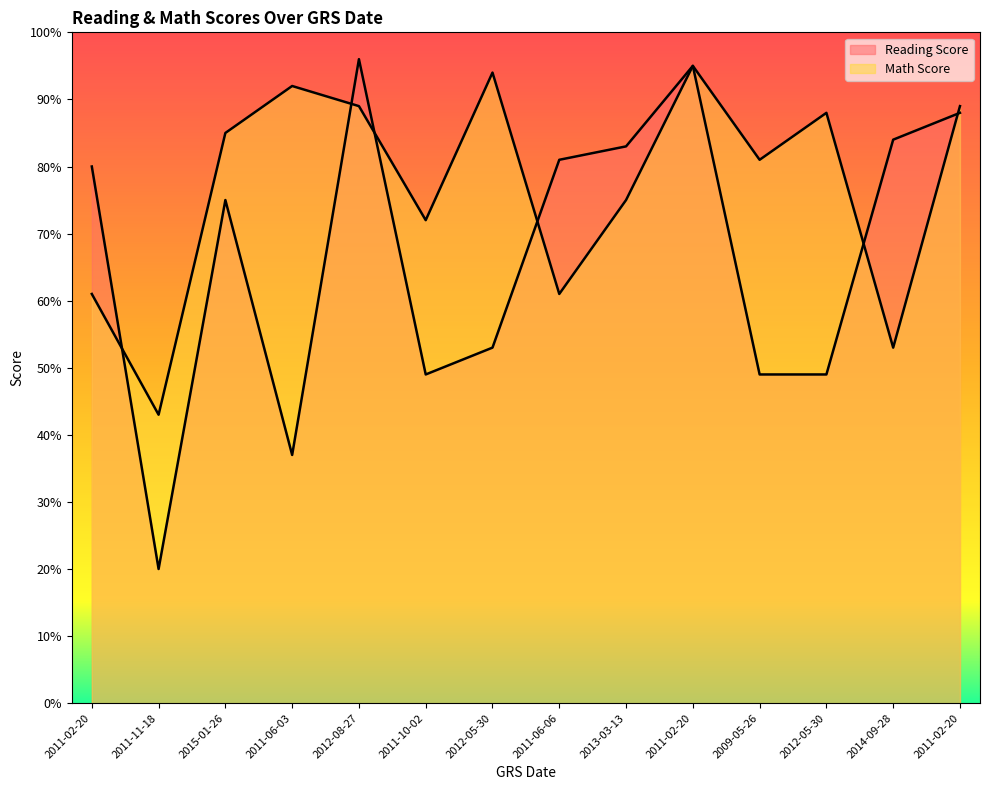

List the series in order of their overall mean, highest first.

Math Score, Reading Score